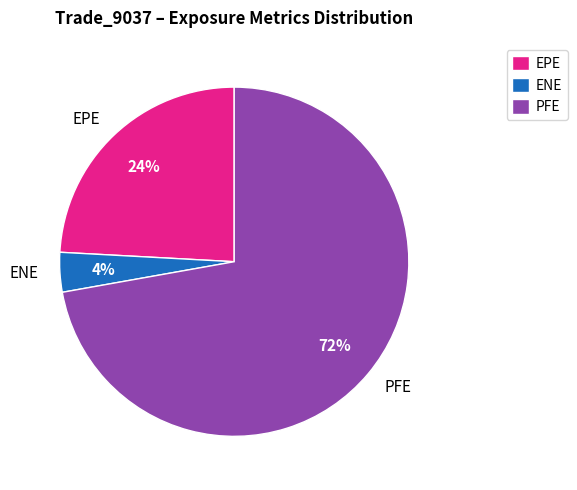

What is the largest slice in the pie chart?

PFE